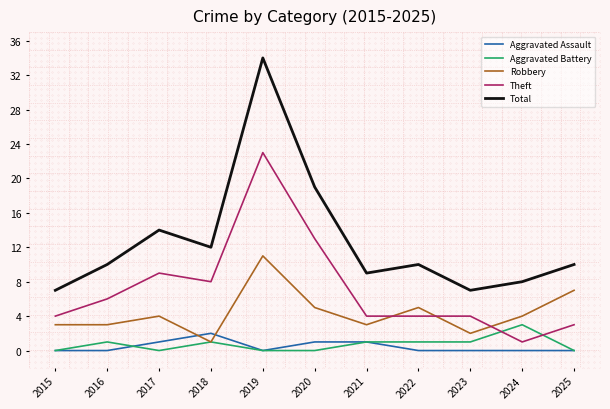

True or false: Theft and Total intersect in this chart.

False